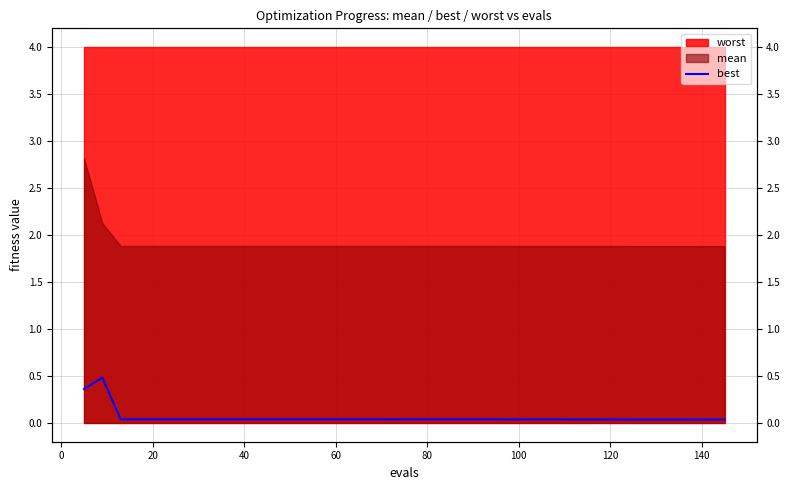

How many lines are shown in the chart?

1